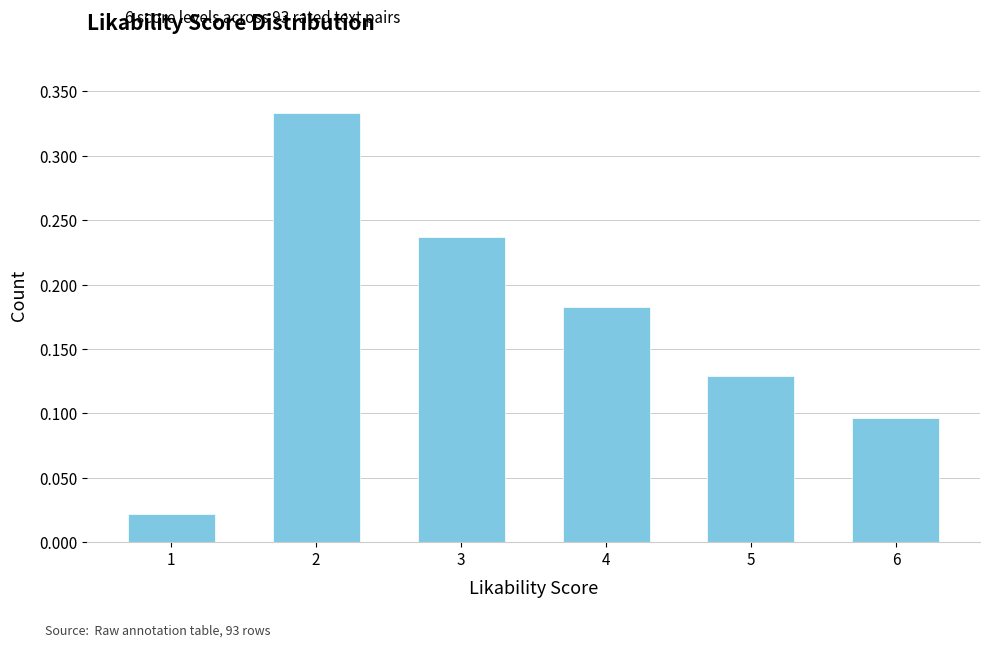

Is it true that the value at 2 is 0.6?

False